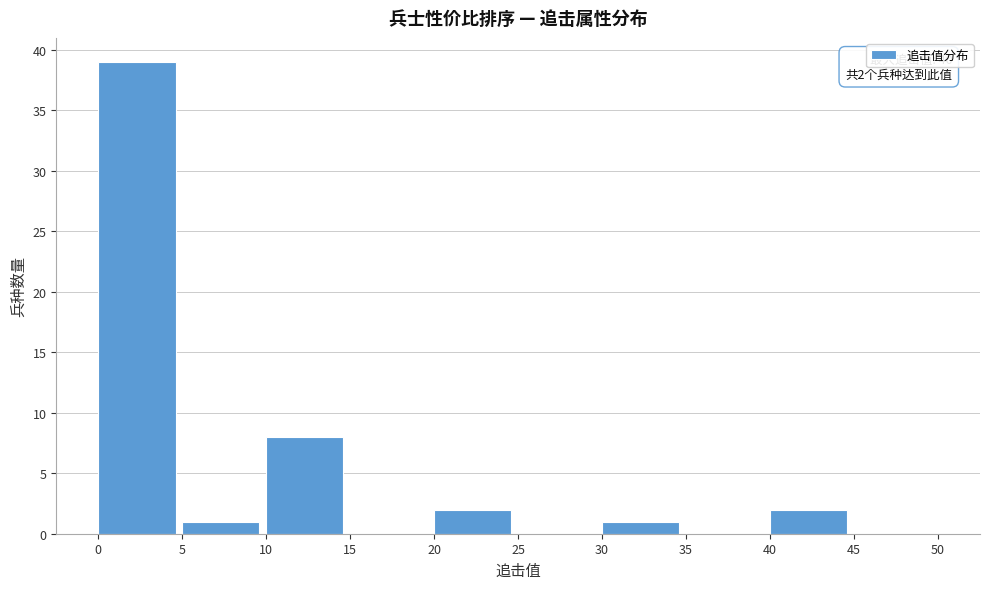

Which range on the x-axis has the tallest bar?

0 to 5